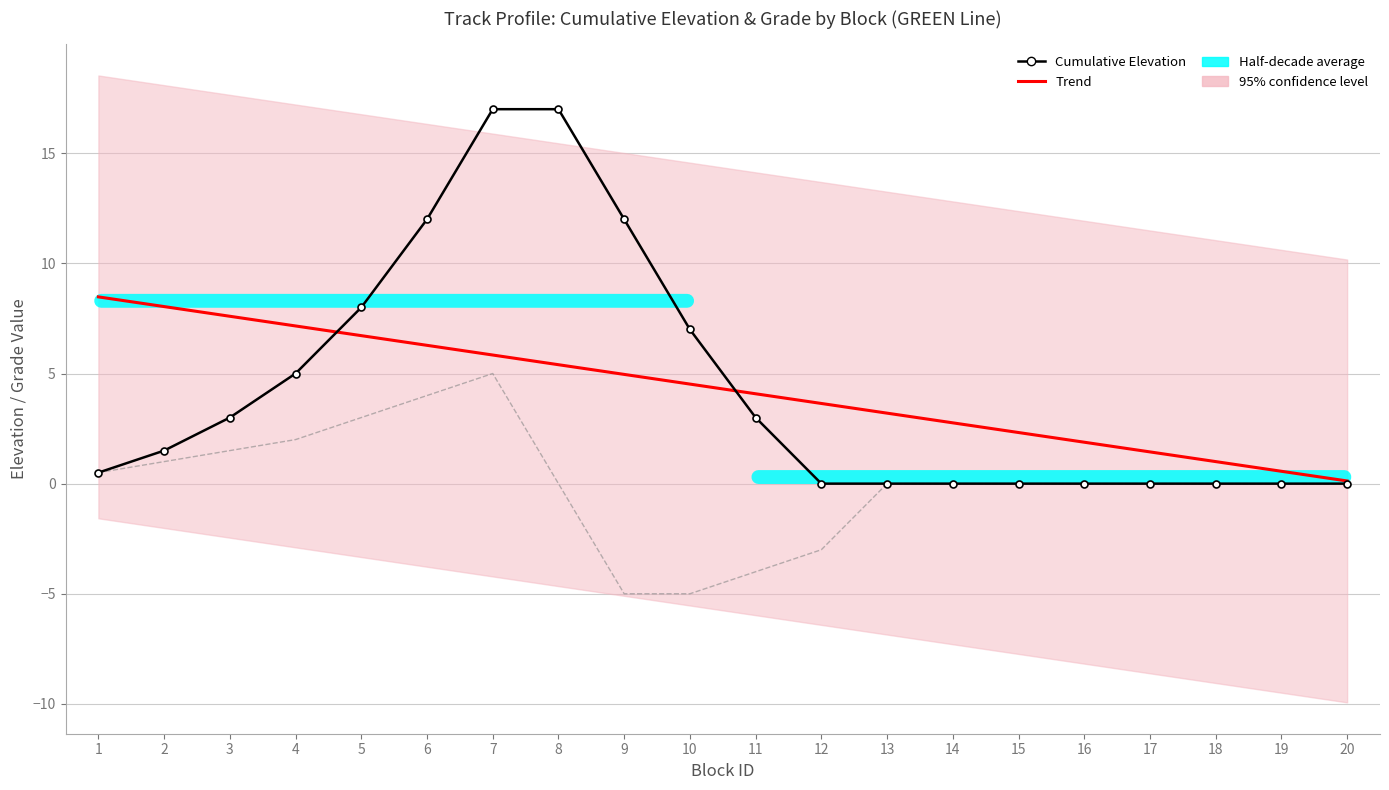

True or false: Grade and Cumulative Elevation intersect in this chart.

False